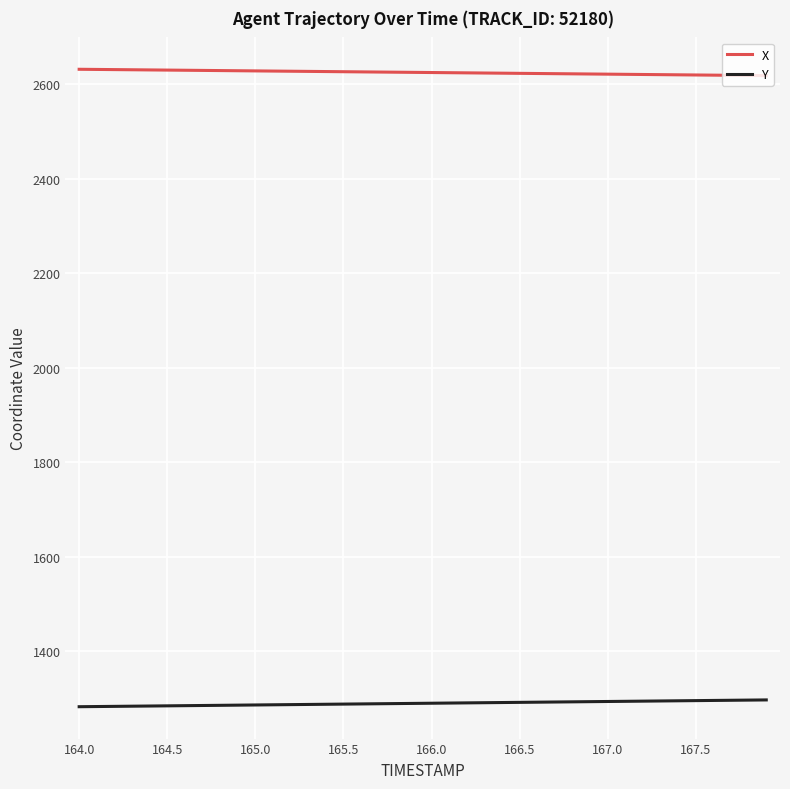

What is the minimum value shown in the chart?

1282.0